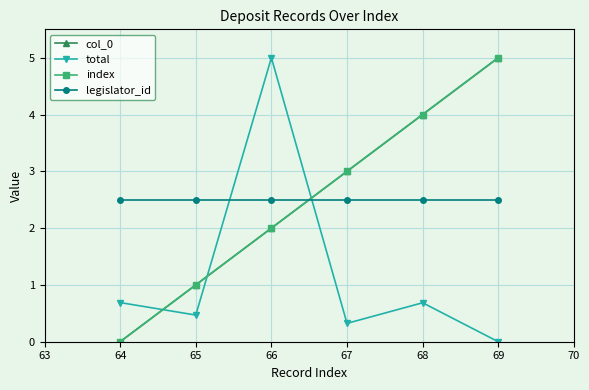

Is this an area chart (filled region under the line)?

No